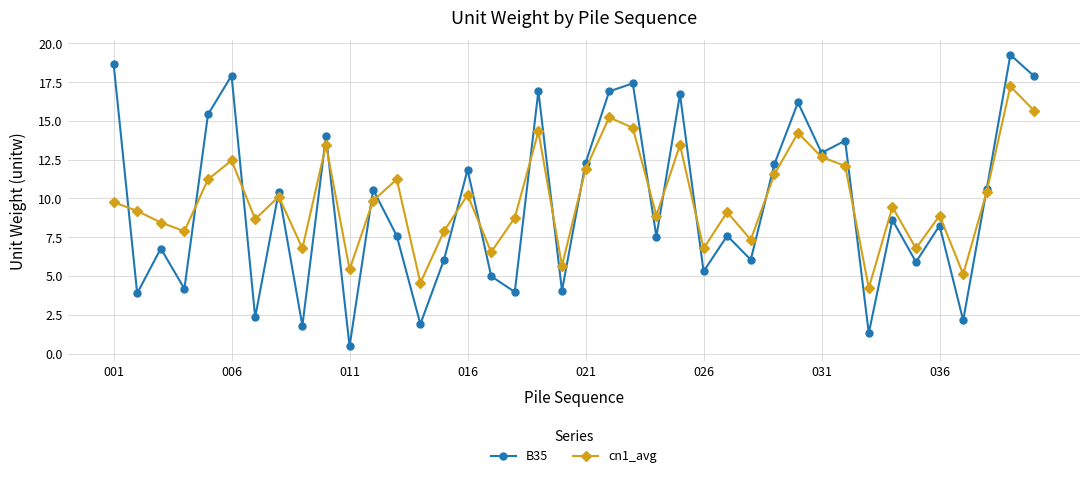

In cn1_avg, how many points are higher than both neighbors (excluding endpoints)?

13